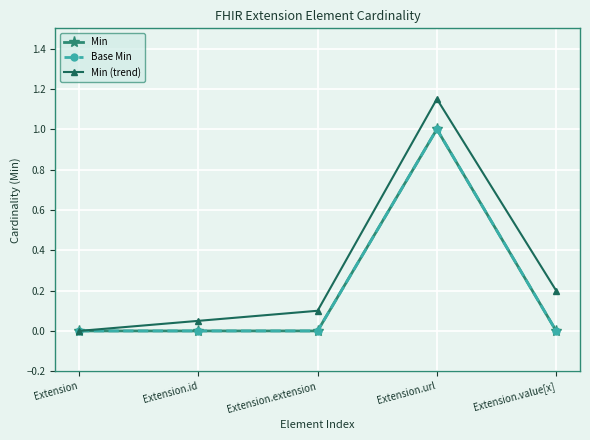

How many Base Min values are between 0 and 1?

5